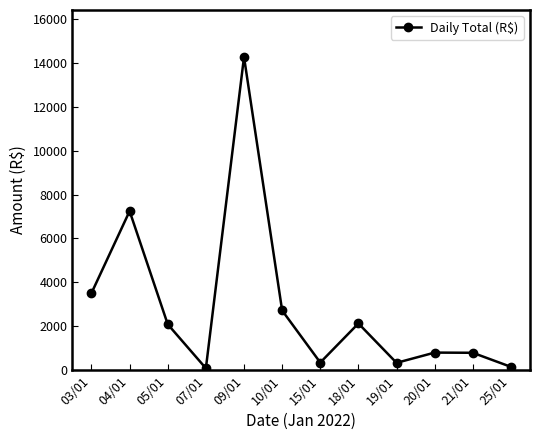

How many values are below 2089?

6